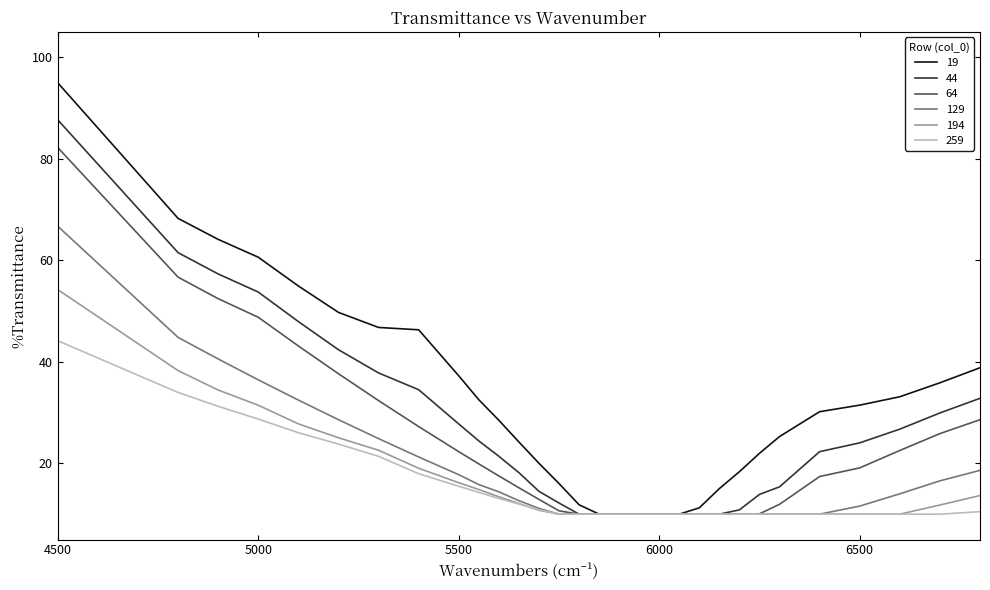

Does the chart display data point markers on the line(s)?

No